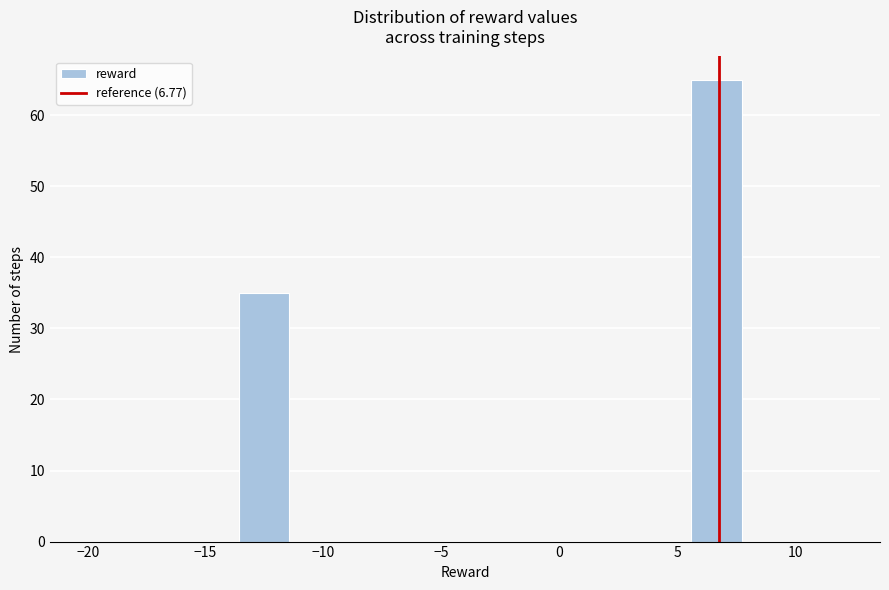

Reading left to right, list every bar in this chart as the range it spans on the x-axis followed by its height. Neither the bar edges nor the heights are printed on the chart, so give them approximately, as read against the axes.

-20.0 to -18.0: 0
-18.0 to -15.5: 0
-15.5 to -13.5: 0
-13.5 to -11.5: 35
-11.5 to -9.5: 0
-9.5 to -7.0: 0
-7.0 to -5.0: 0
-5.0 to -3.0: 0
-3.0 to -1.0: 0
-1.0 to 1.5: 0
1.5 to 3.5: 0
3.5 to 5.5: 0
5.5 to 7.5: 65
7.5 to 10.0: 0
10.0 to 12.0: 0